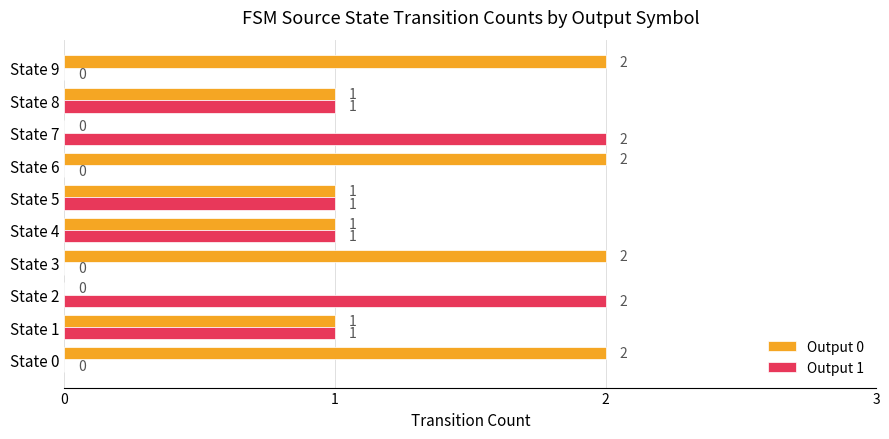

The Output 1 series shows 1 at State 1. True or false?

True